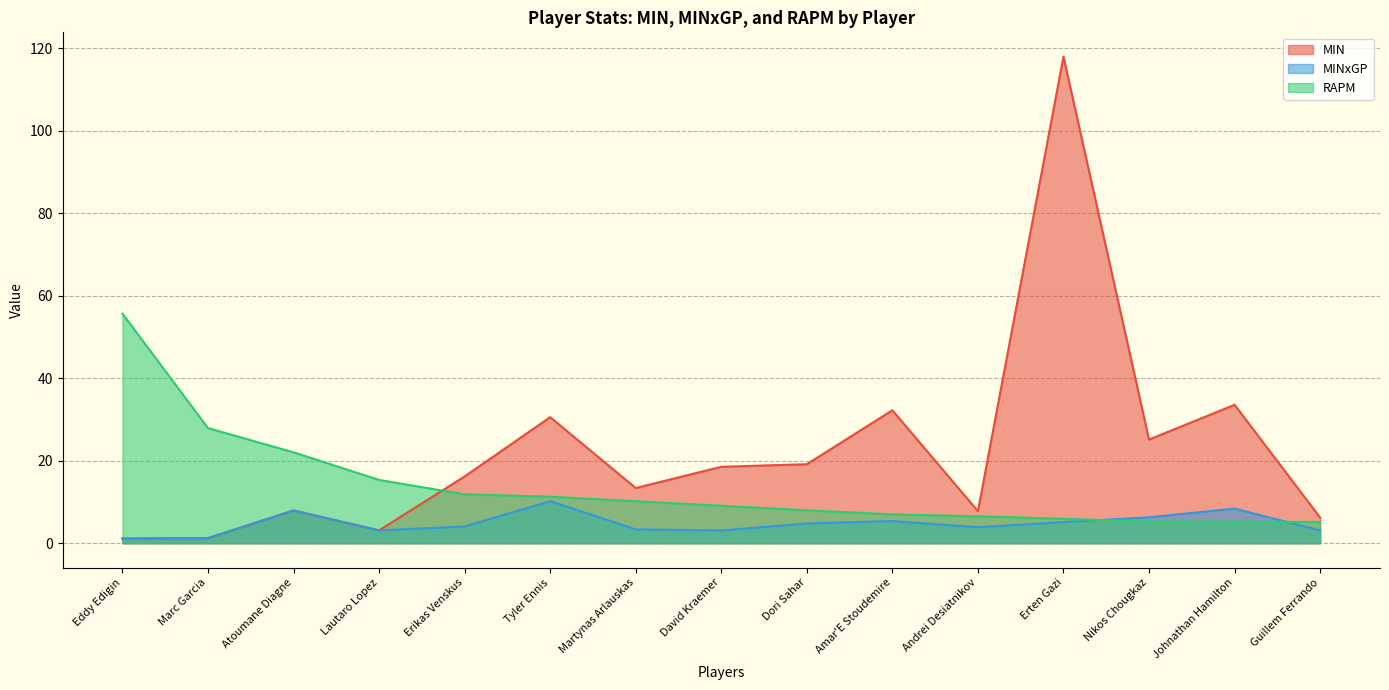

Does the chart display data point markers on the line(s)?

No